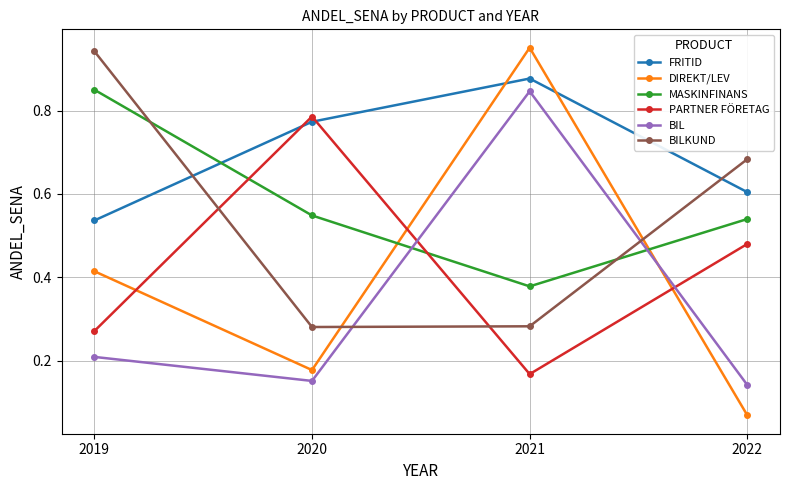

At which label is DIREKT/LEV closest to 0?

2022